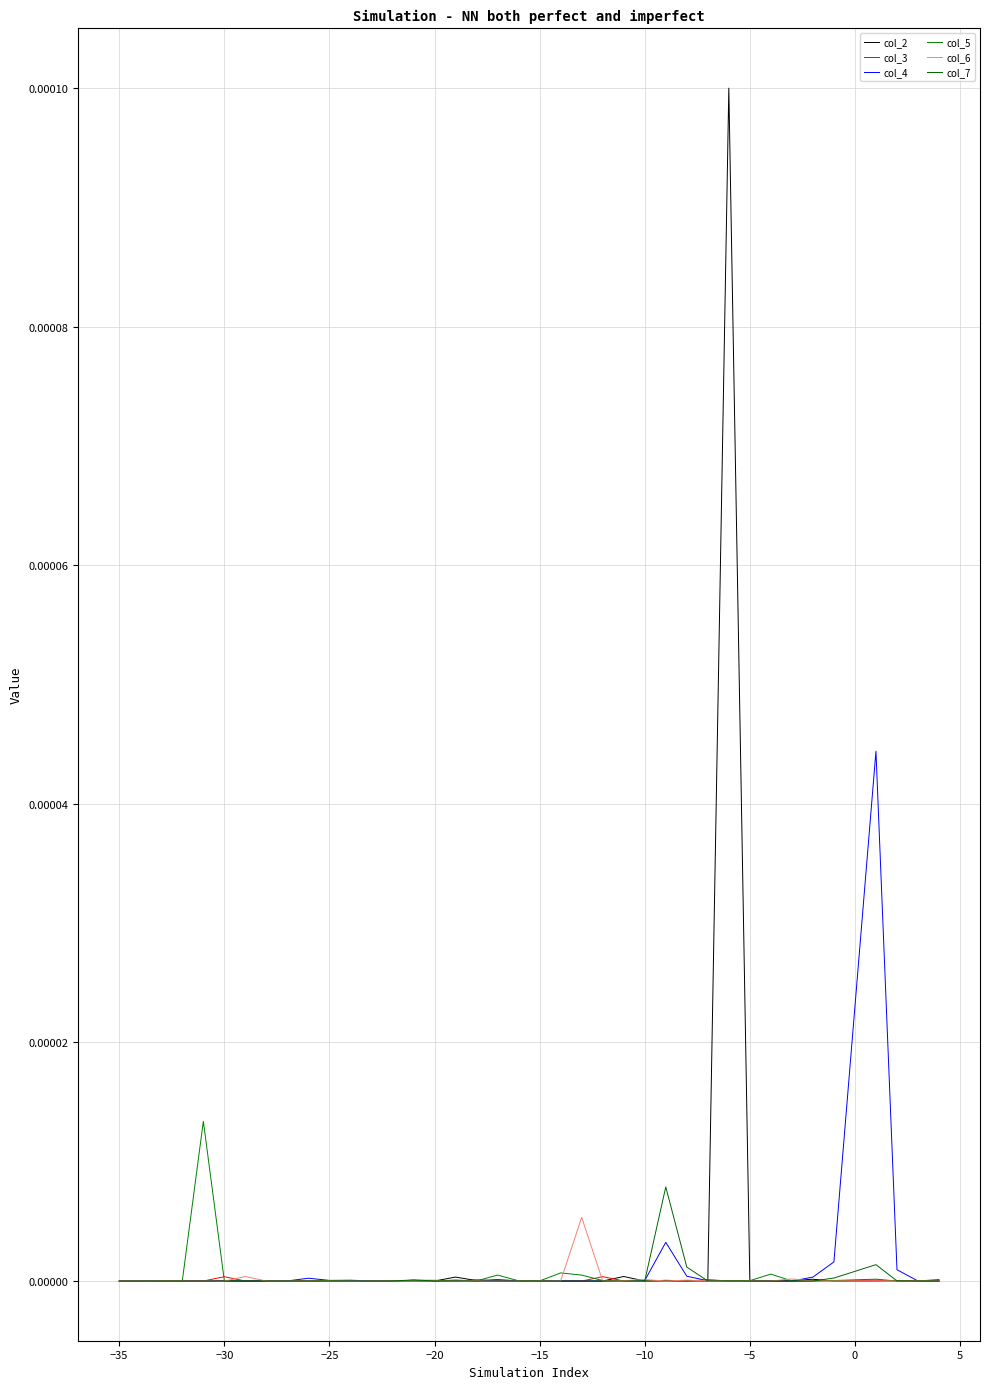

How many distinct data groups are displayed?

6